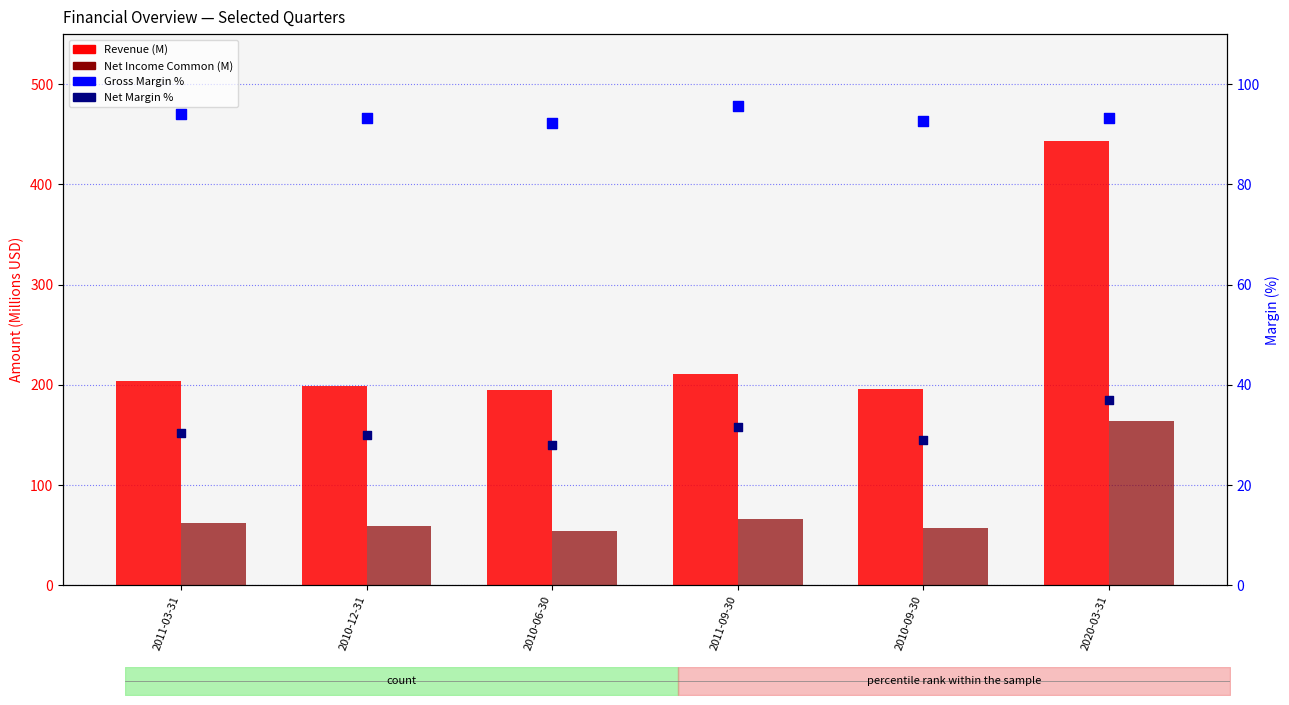

Is the value of Net Margin % at 2020-03-31 greater than the value of Revenue at 2010-12-31?

No